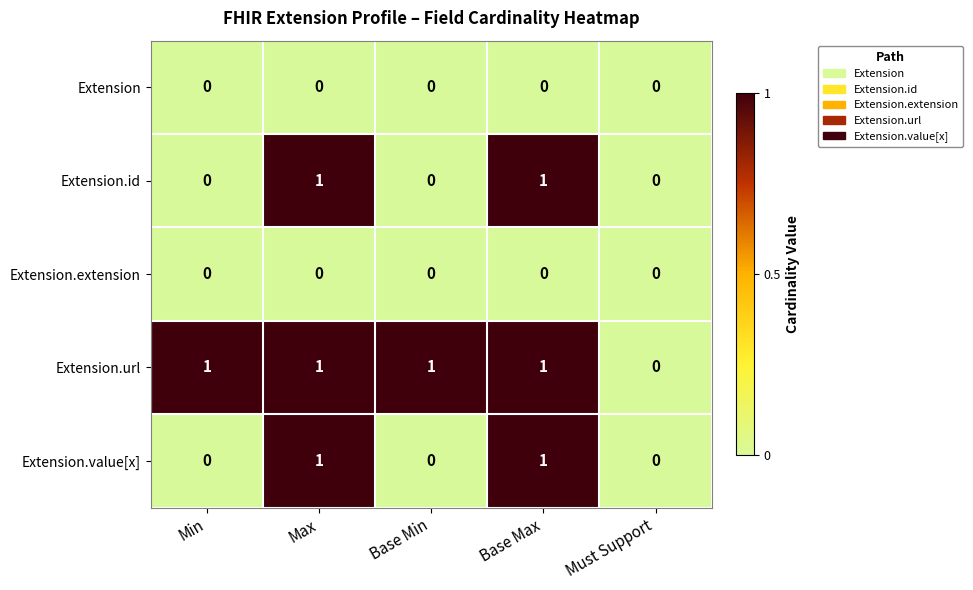

Reading right to left, transcribe all the data shown in this chart.

Extension: Must Support=0	Base Max=0	Base Min=0	Max=0	Min=0
Extension.id: Must Support=0	Base Max=1	Base Min=0	Max=1	Min=0
Extension.extension: Must Support=0	Base Max=0	Base Min=0	Max=0	Min=0
Extension.url: Must Support=0	Base Max=1	Base Min=1	Max=1	Min=1
Extension.value[x]: Must Support=0	Base Max=1	Base Min=0	Max=1	Min=0